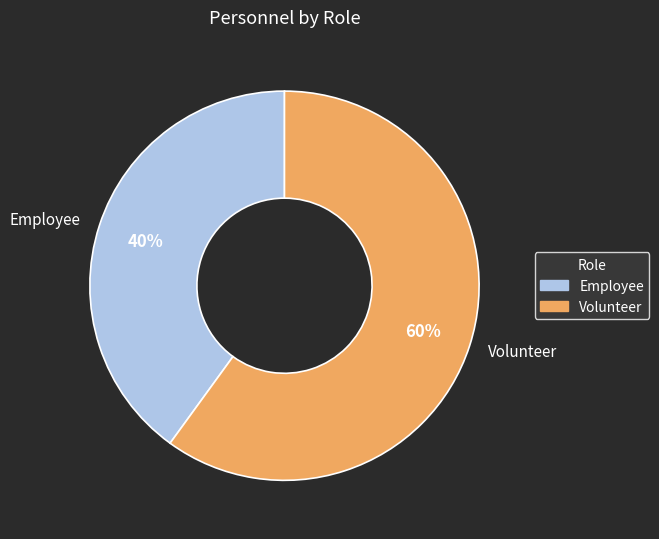

Does Volunteer account for over 50% of the chart?

Yes